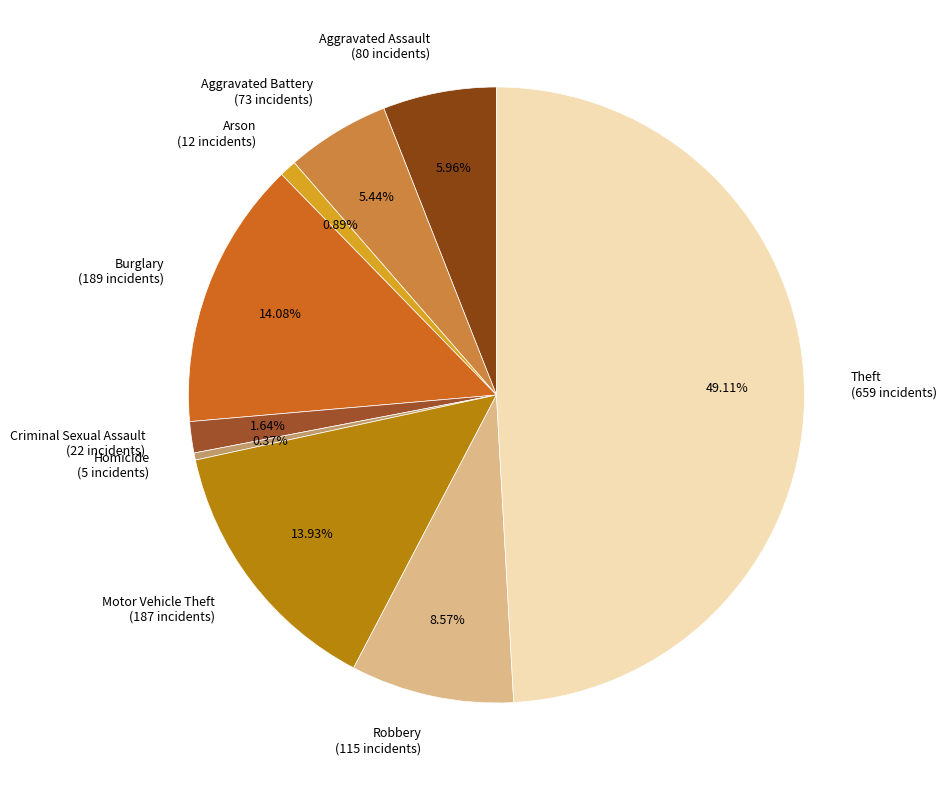

Is Motor Vehicle Theft (187 incidents) the majority of the pie?

No